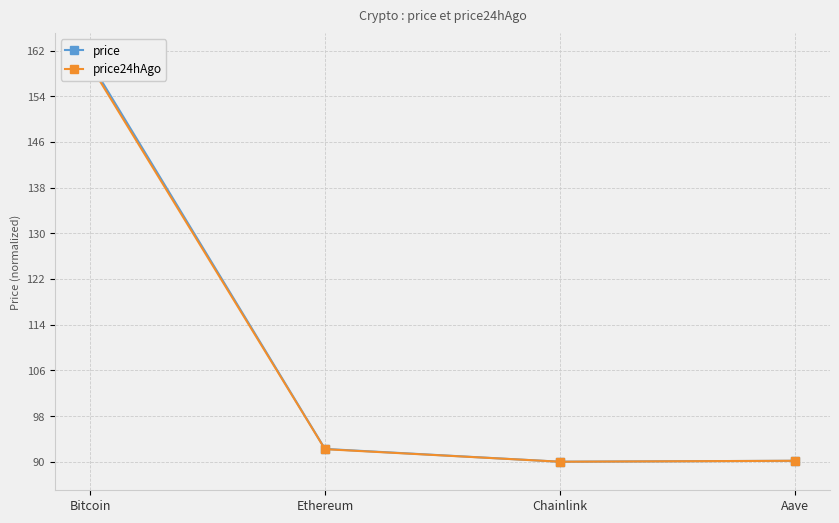

Which category has the highest value across all series?

Bitcoin